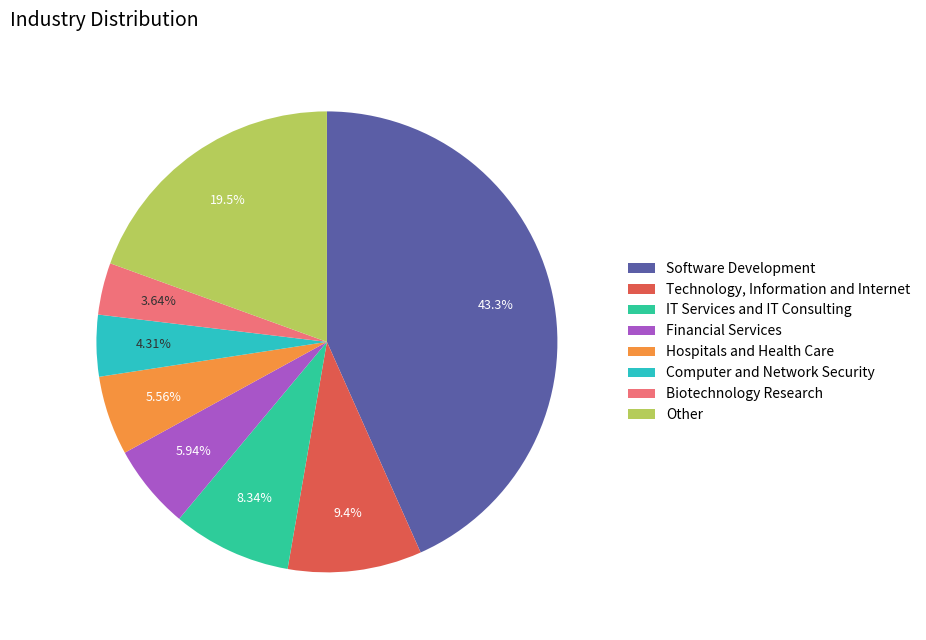

Count the number of slices in the pie.

8